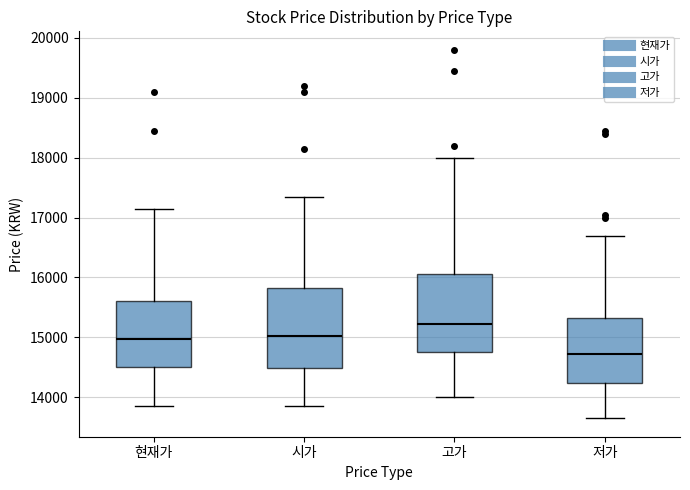

Reading left to right, read every box against the y-axis: the position of its median line, the range the box covers, and the ends of its whiskers. The values are not printed on the chart, so give them approximately, as read against the axis.

현재가: median 15000, box 14500 to 15600, whiskers 13900 to 17200
시가: median 15000, box 14500 to 15800, whiskers 13900 to 17400
고가: median 15200, box 14800 to 16100, whiskers 14000 to 18000
저가: median 14700, box 14200 to 15300, whiskers 13700 to 16700